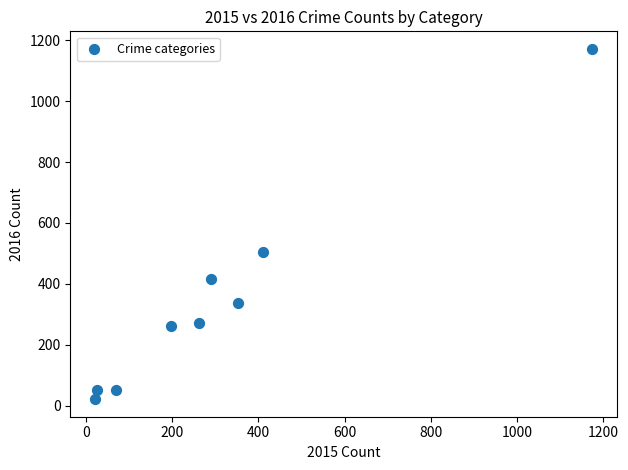

What is the average X value?

311